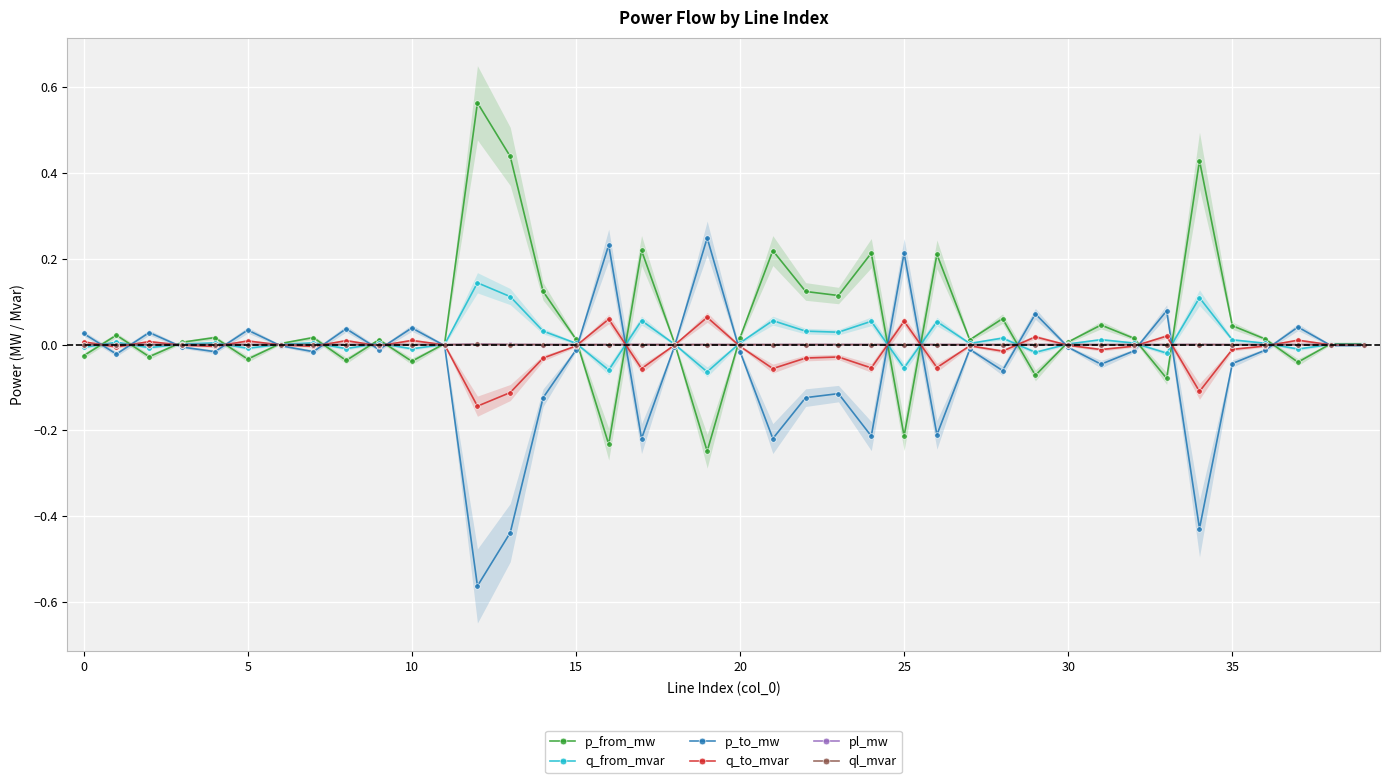

Is this an area chart (filled region under the line)?

No